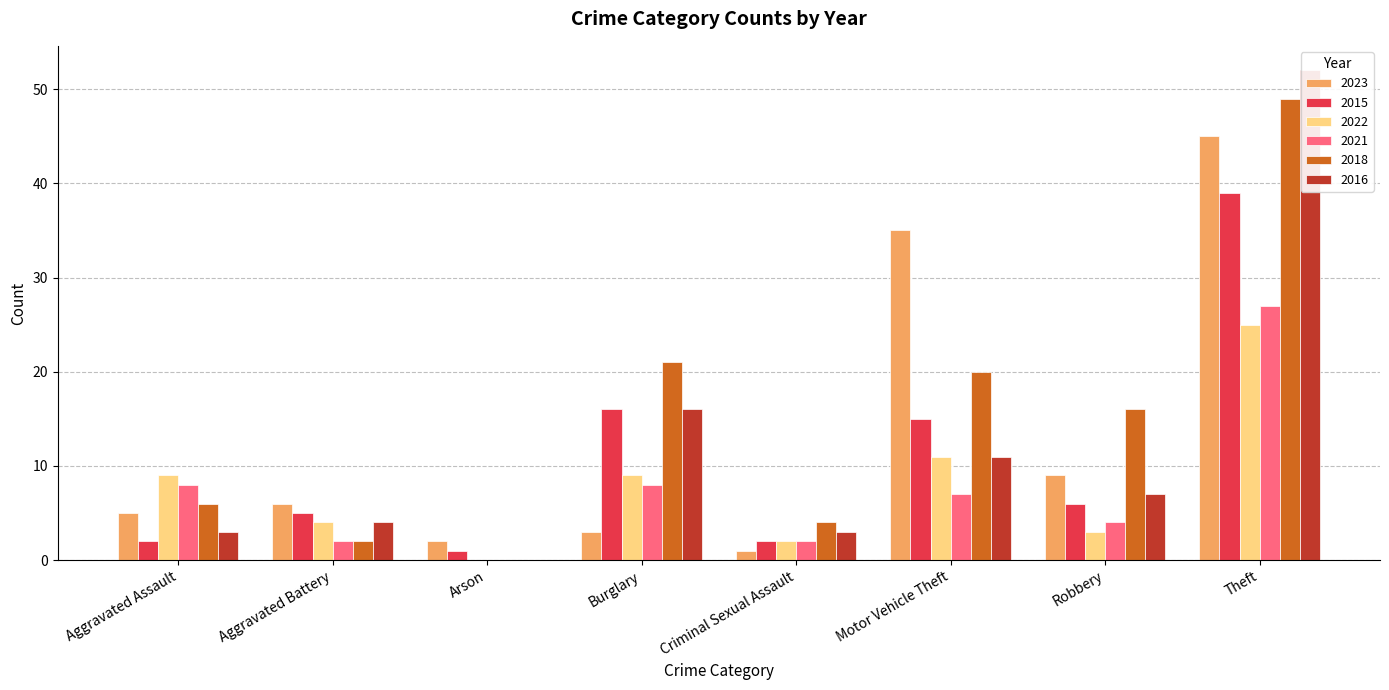

What is the total value across all series at Criminal Sexual Assault?

14